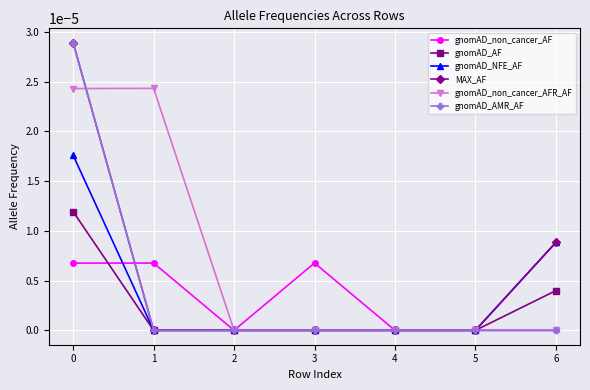

True or false: gnomAD_AMR_AF has a value of 0.0 at 3.

True